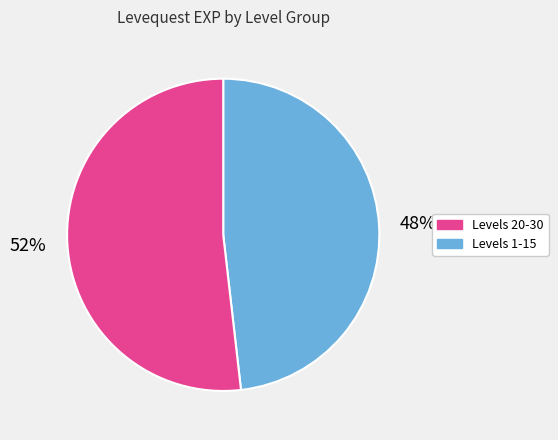

Is there any slice that represents more than half of the pie?

Yes